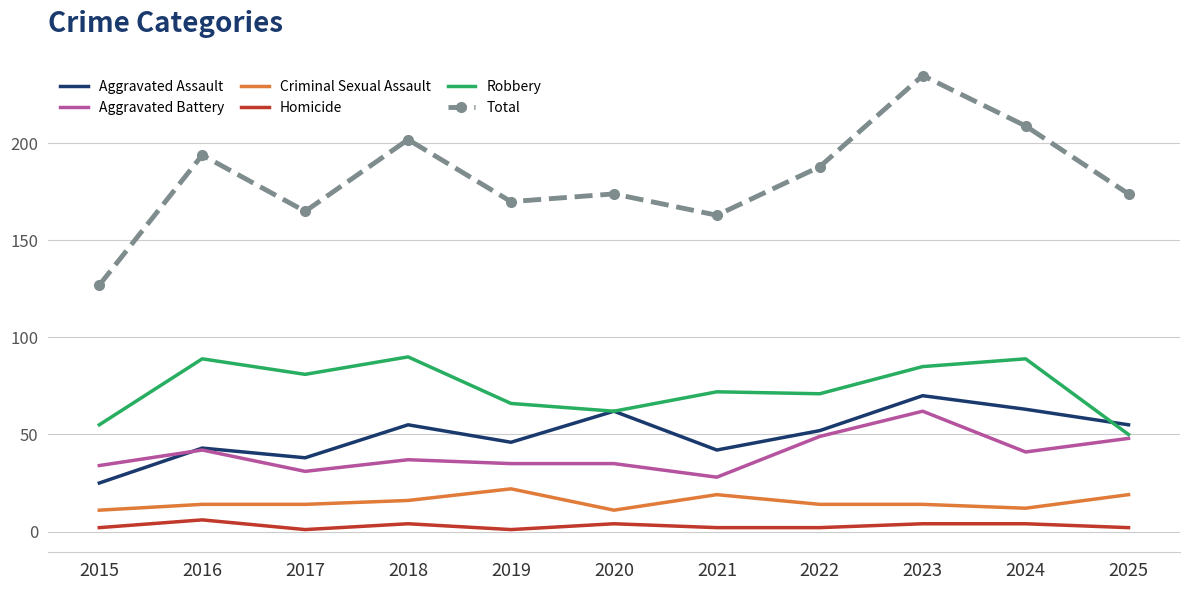

The Total series shows 202 at 2018. True or false?

True